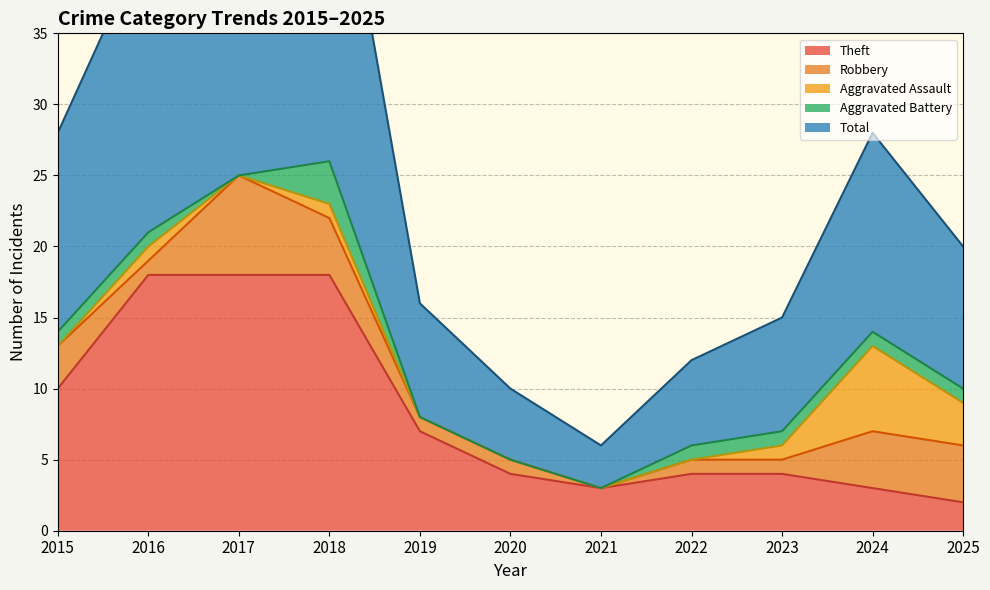

How many values in Aggravated Assault are above zero?

5